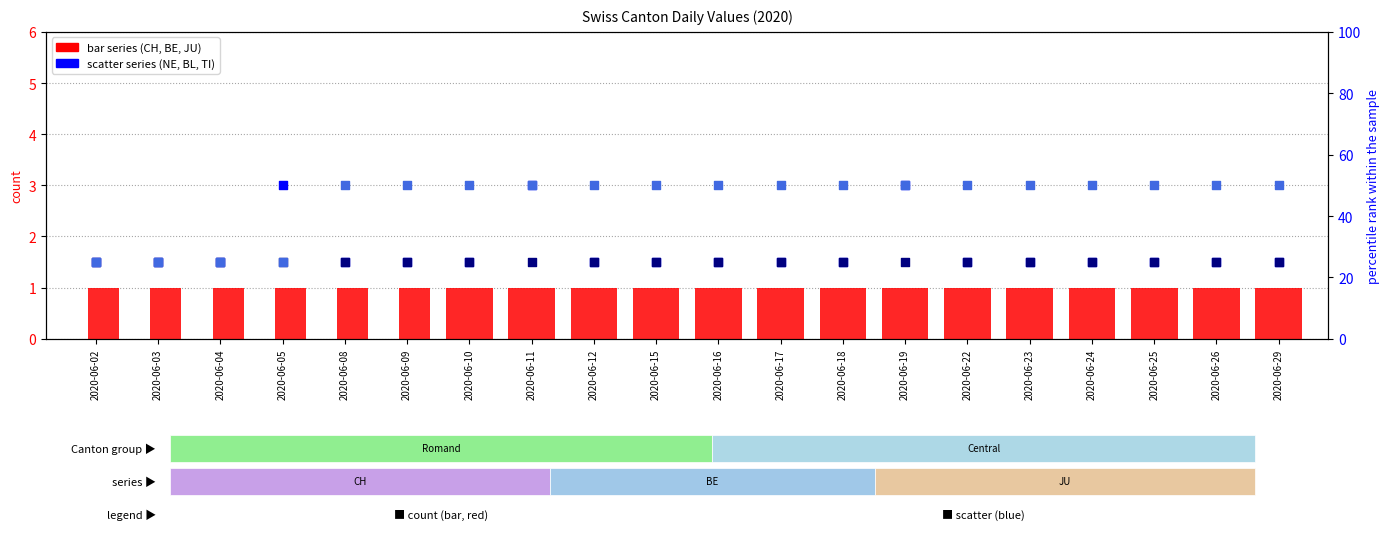

Which series has the largest Y range (max minus min)?

NE